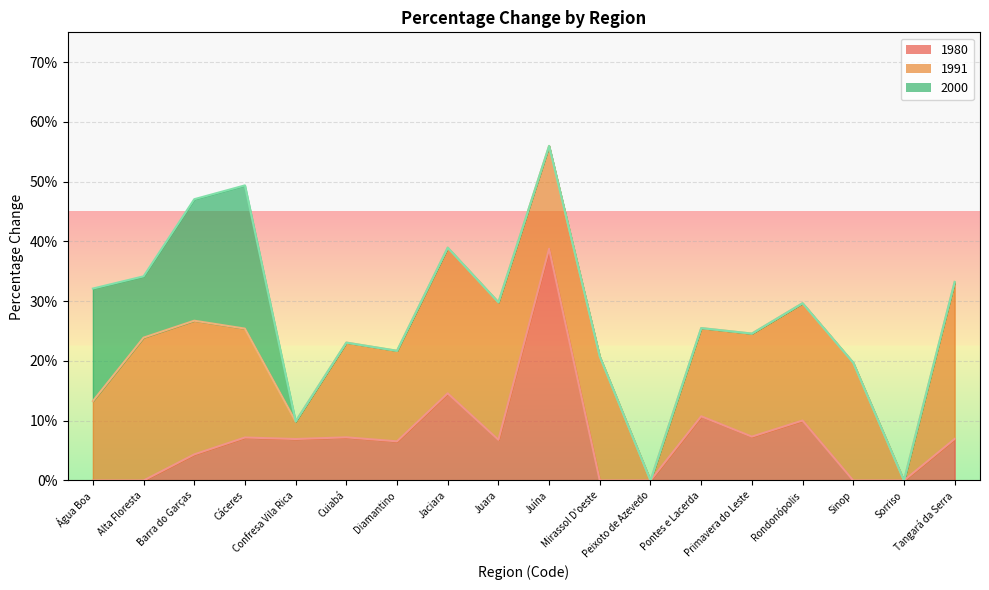

Which has a higher value, Pontes e Lacerda or Barra do Garças?

Pontes e Lacerda